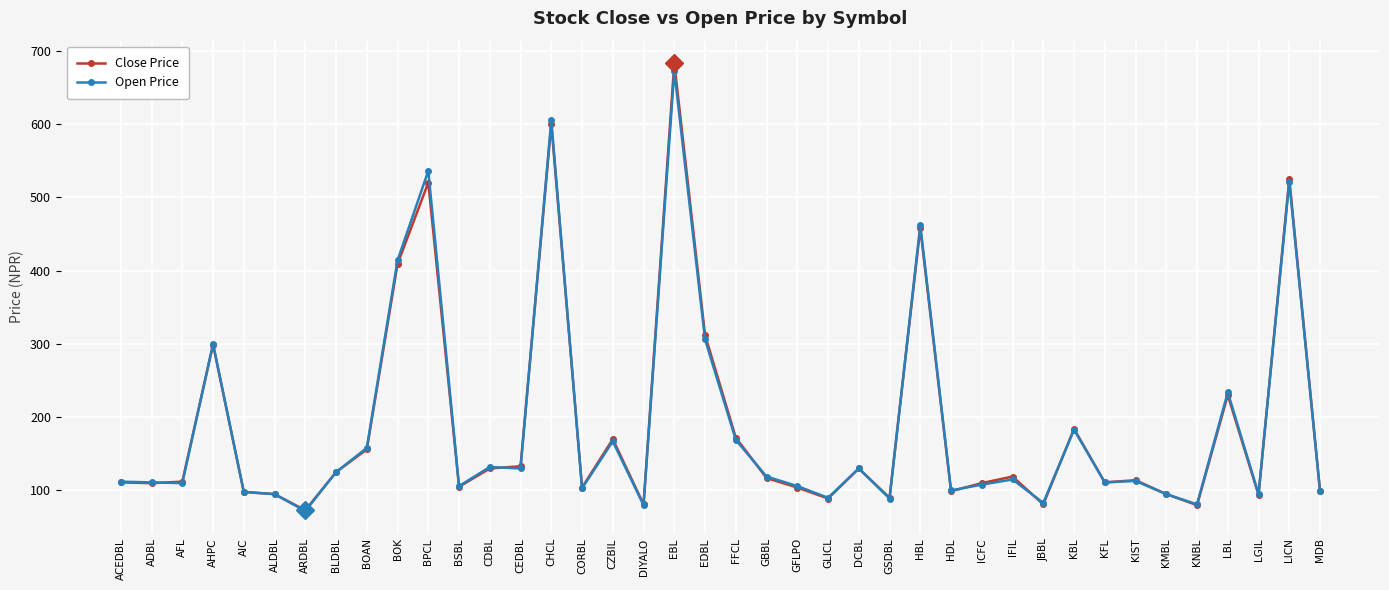

What is the spread (max minus min) of values at KIST?

1